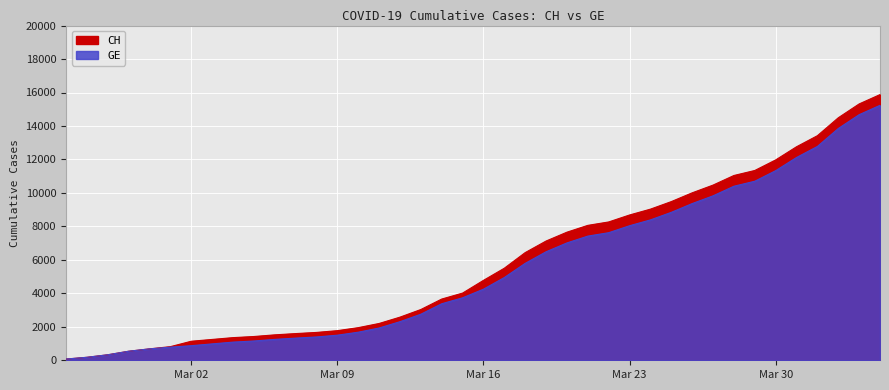

How many categories are shown in the chart?

40